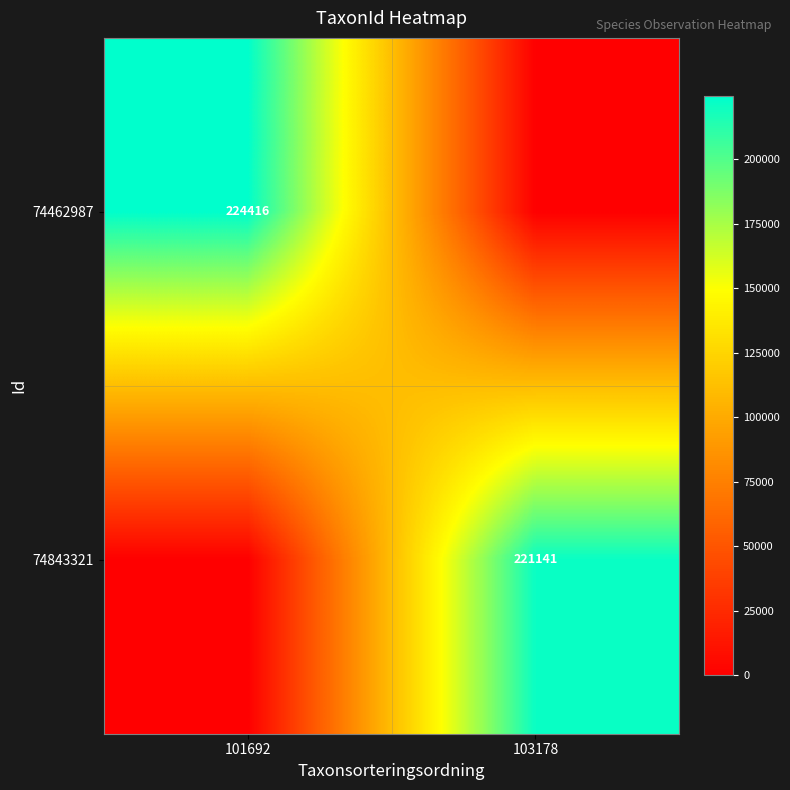

What is the greatest value displayed?

224416